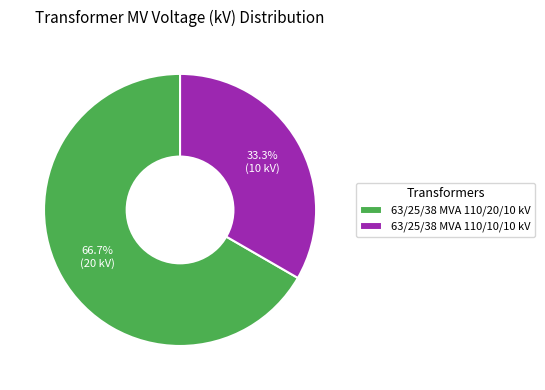

Which has a higher value, 63/25/38 MVA 110/20/10 kV or 63/25/38 MVA 110/10/10 kV?

63/25/38 MVA 110/20/10 kV